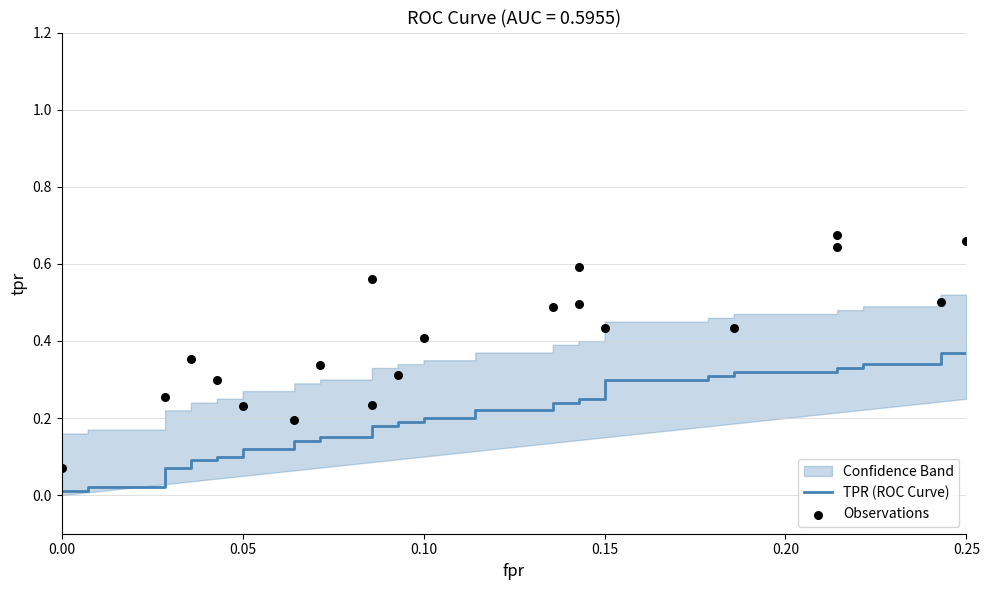

Between 0.15 and 0.05, which is larger?

0.15